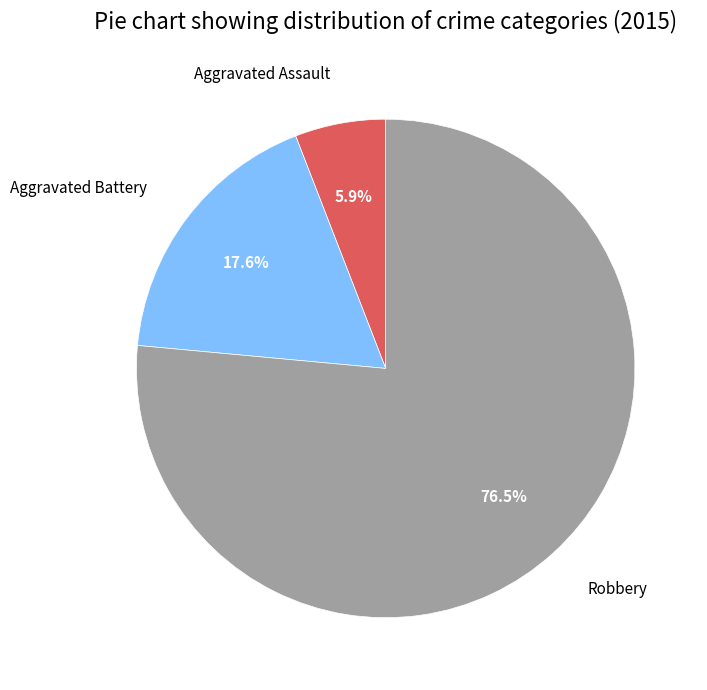

Which category accounts for the majority?

Robbery